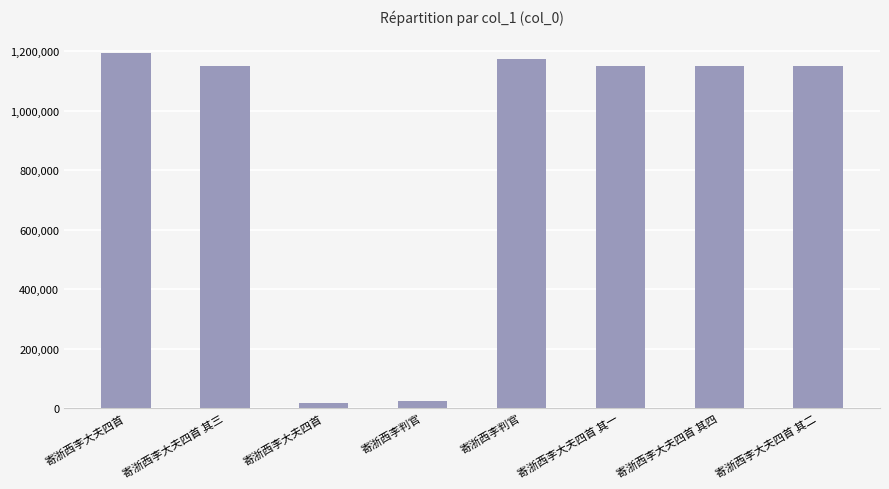

At which label is the value closest to 605352?

寄浙西李大夫四首 其一